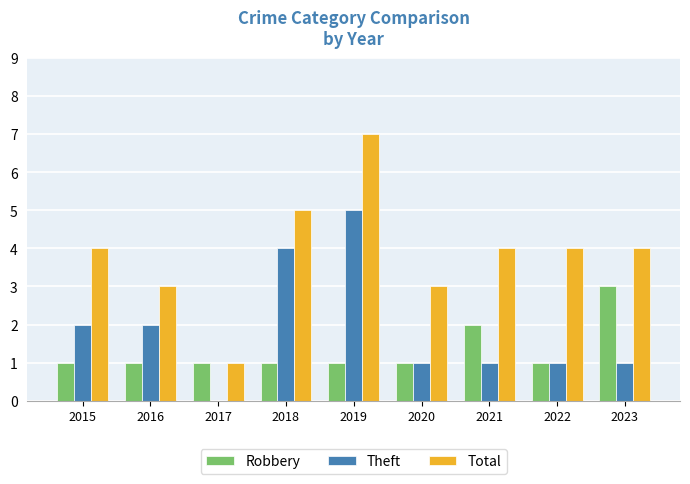

Which series changed the most between 2022 and 2023?

Robbery